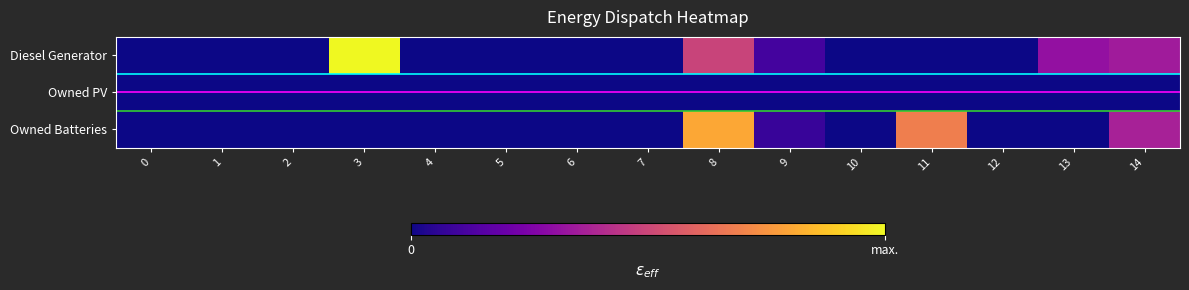

What is the difference between the maximum and minimum values in the Diesel Generator series?

400.0